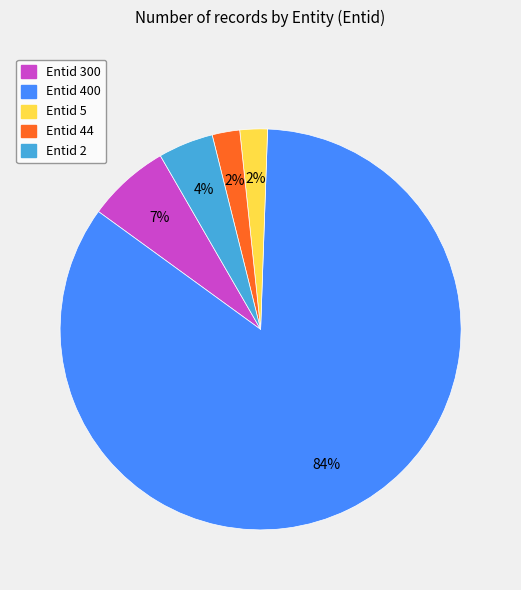

True or false: Entid 2 accounts for 4% of the total.

True